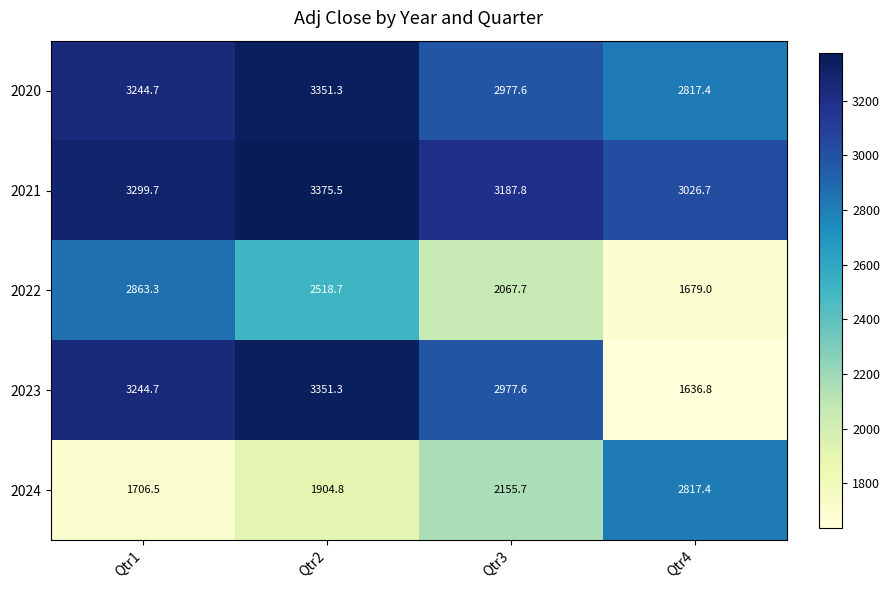

What value does the 2020 series have at Qtr2?

3351.3